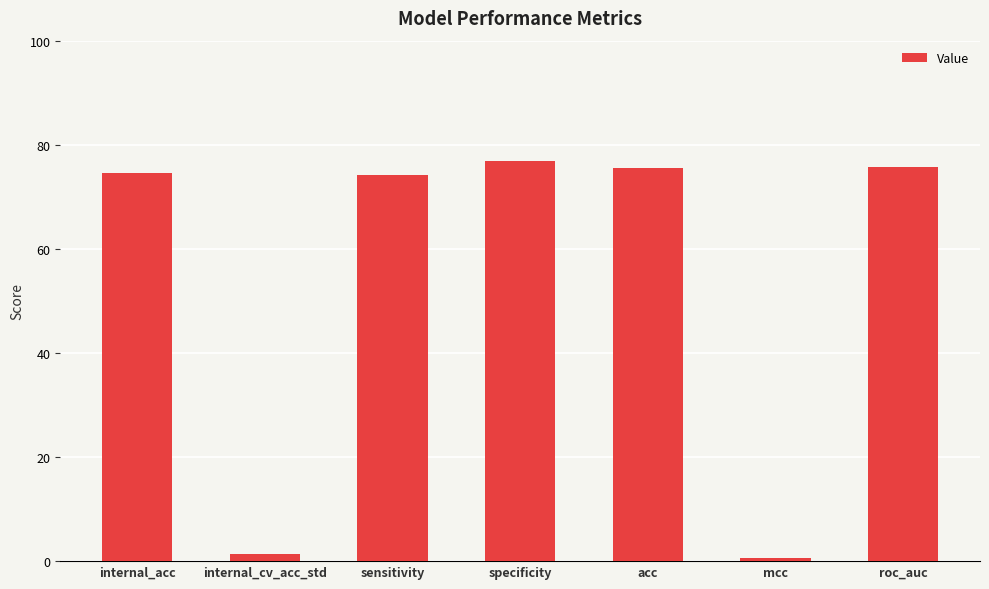

What is the approximate value at acc?

75.6